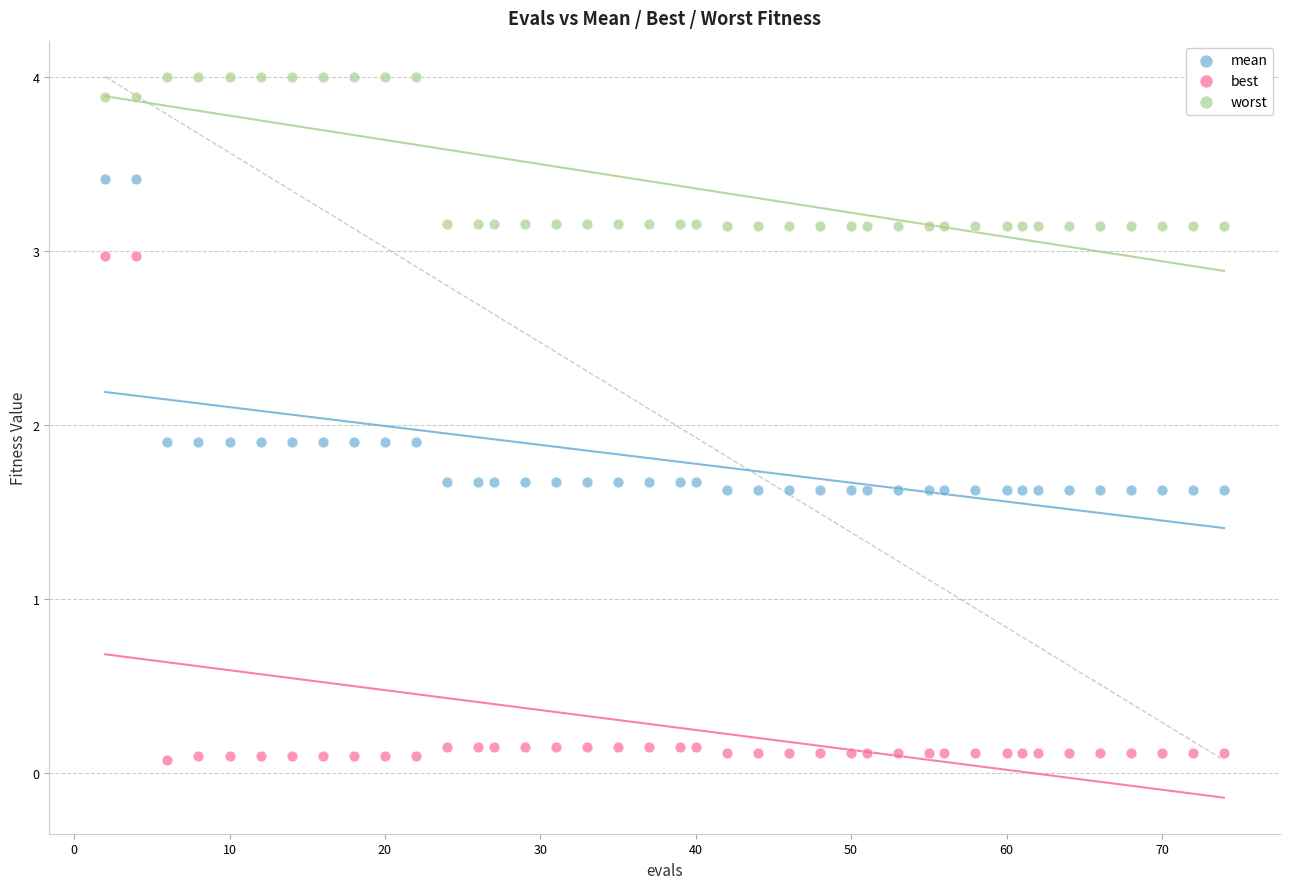

What are all the series names shown in the legend?

mean, best, worst